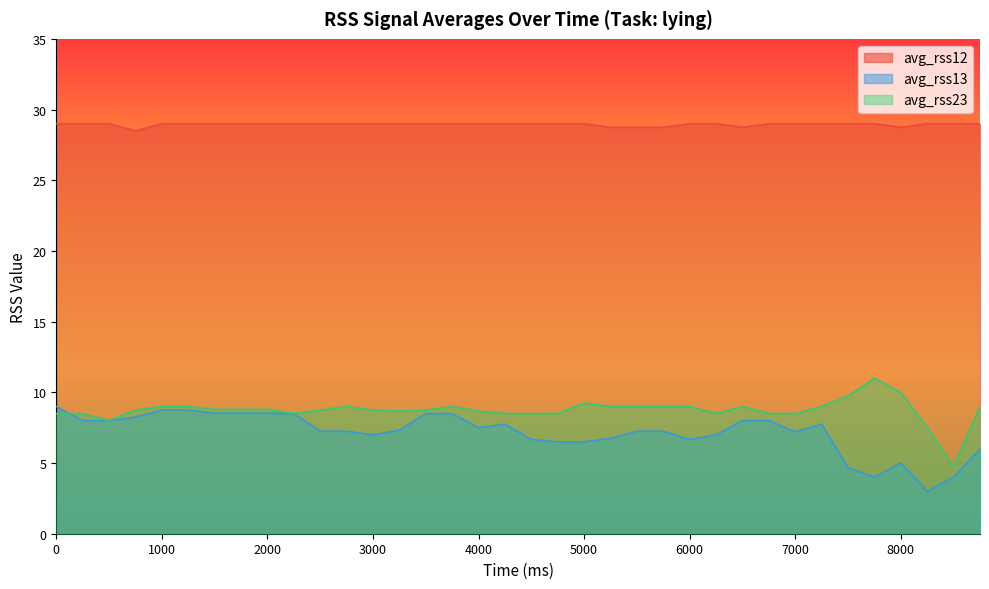

What is the value of the avg_rss23 point at the 26th from the left?

8.5